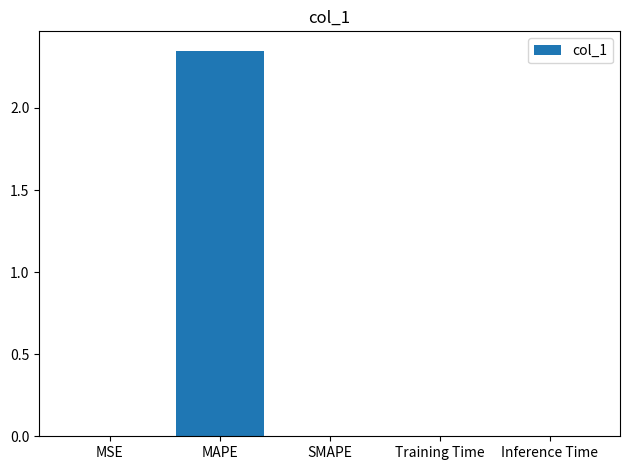

What is the change in value from MAPE to Training Time?

-2.3